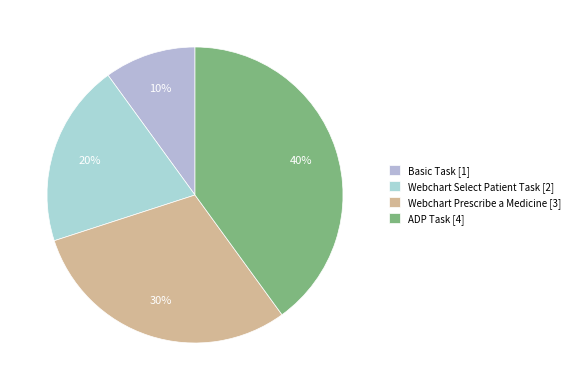

To the nearest percent, what is the average slice percentage?

25%